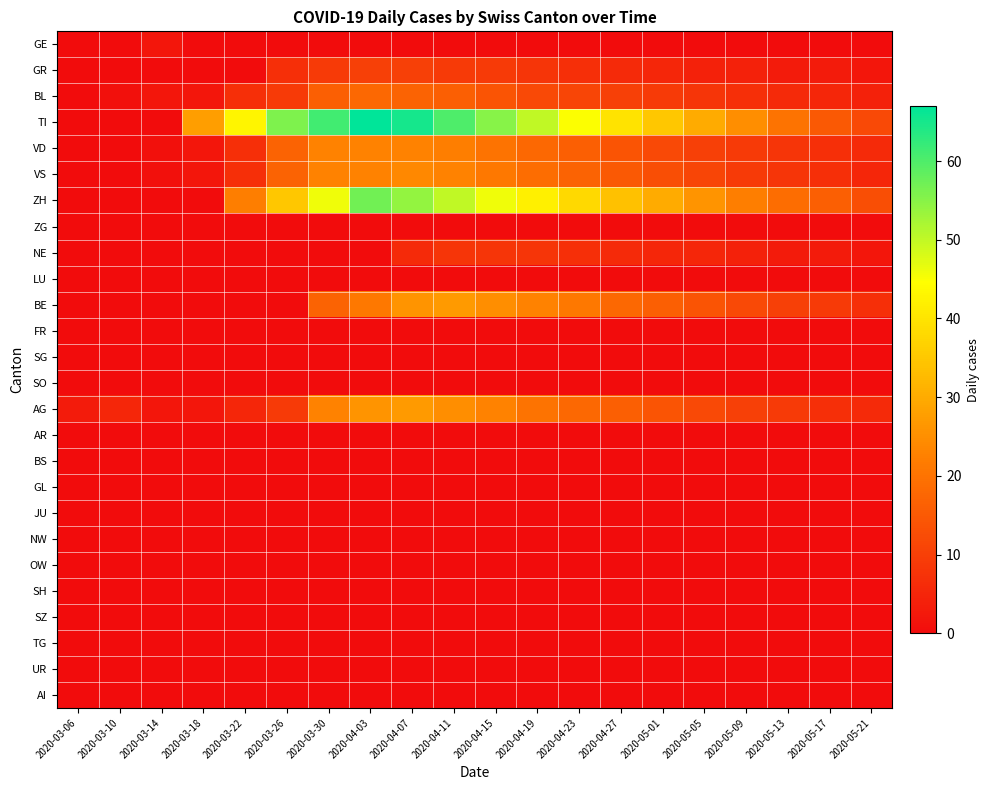

At which category does the chart reach its peak across all series?

2020-04-03